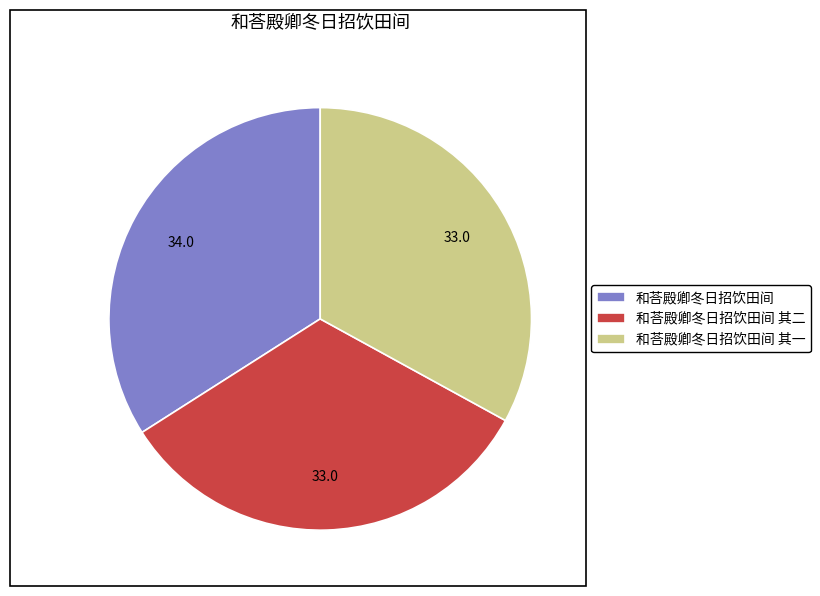

Combined, do 和荅殿卿冬日招饮田间 and 和荅殿卿冬日招饮田间 其一 account for over 50%?

Yes